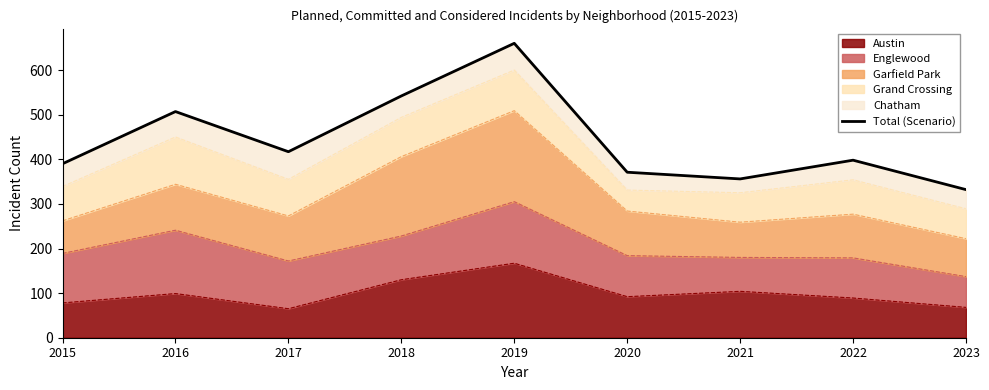

How many data points does each series have?

9